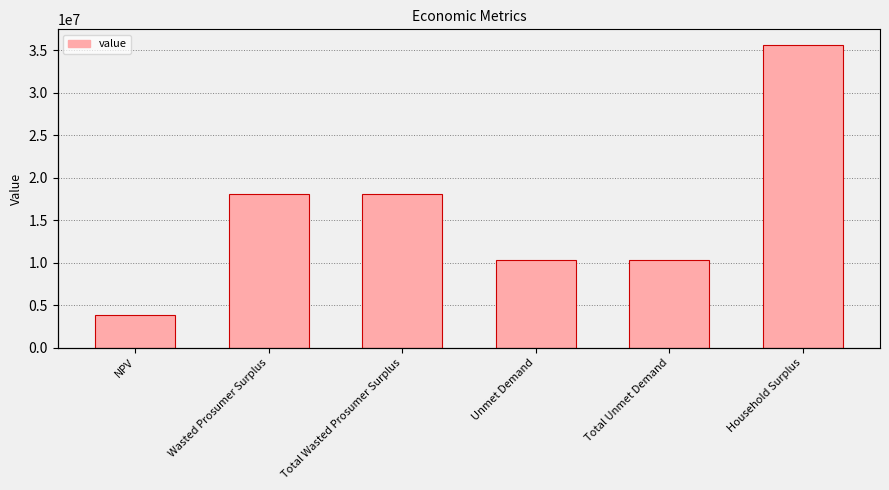

What is the sum of all values?

96249807.3